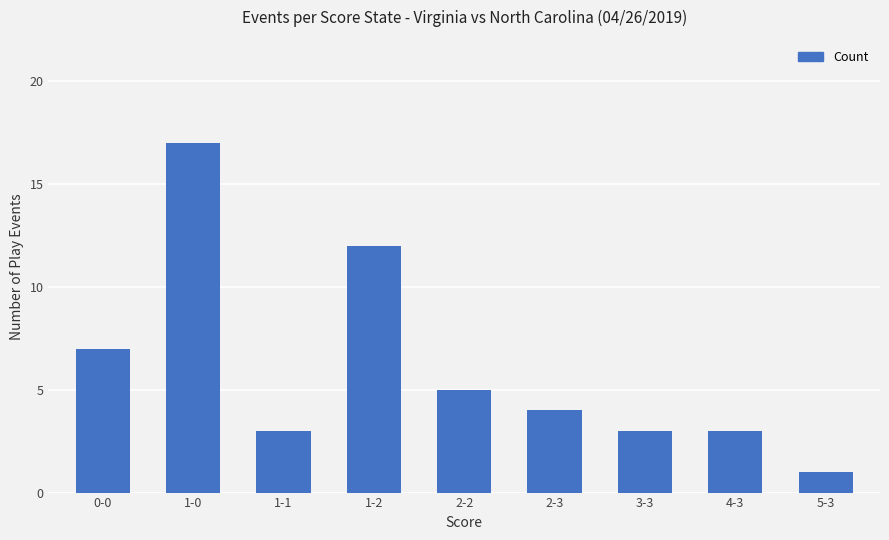

Reading left to right, extract all data points from this chart.

0-0=7	1-0=17	1-1=3	1-2=12	2-2=5	2-3=4	3-3=3	4-3=3	5-3=1